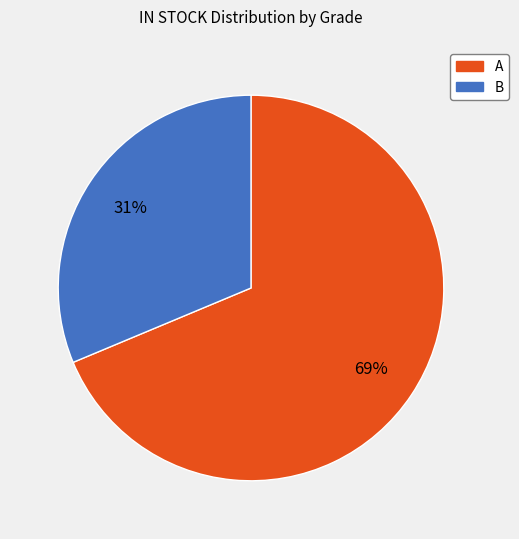

To the nearest percent, what percentage of the pie is B?

31%